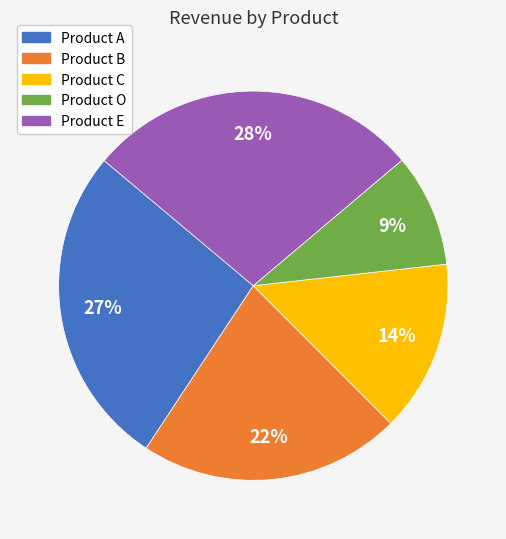

How many segments does this pie chart have?

5